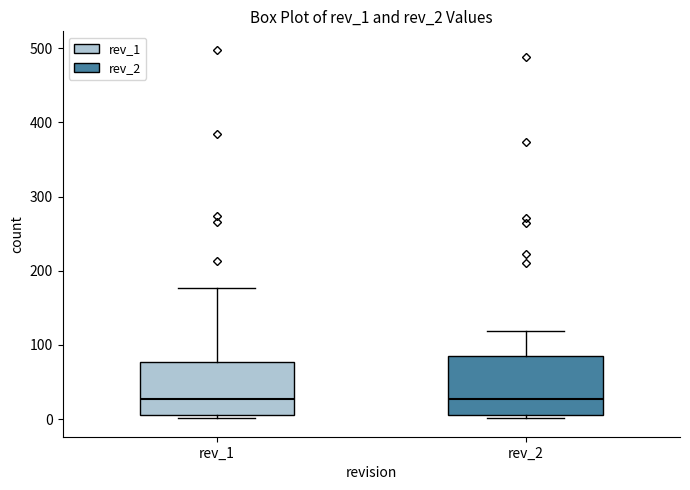

Reading left to right, read every box against the y-axis: the position of its median line, the range the box covers, and the ends of its whiskers. The values are not printed on the chart, so give them approximately, as read against the axis.

rev_1: median 30, box 10 to 80, whiskers 0 to 180
rev_2: median 30, box 10 to 90, whiskers 0 to 120